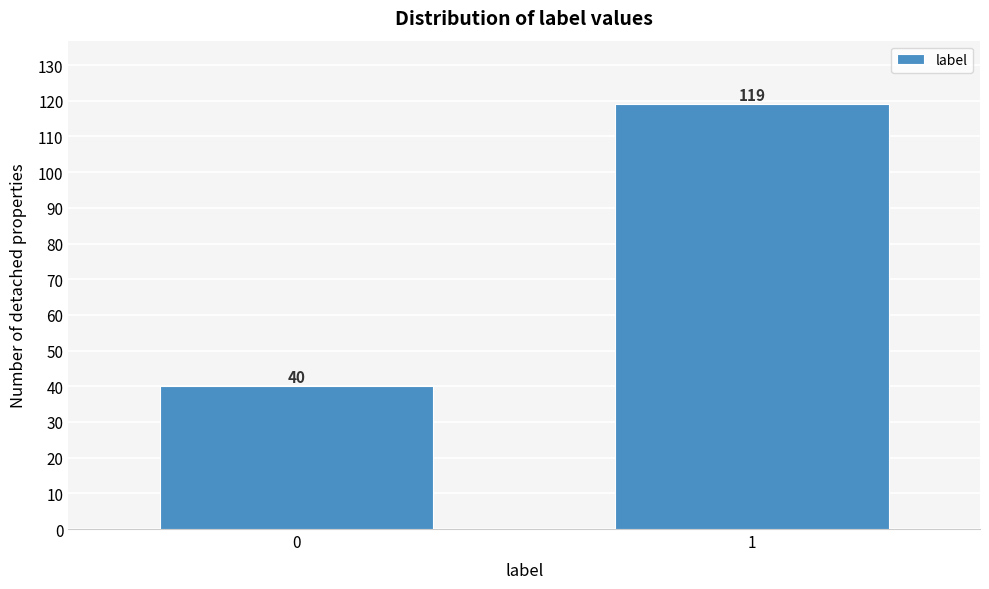

Reading left to right, what are all the values shown in this chart?

40	119